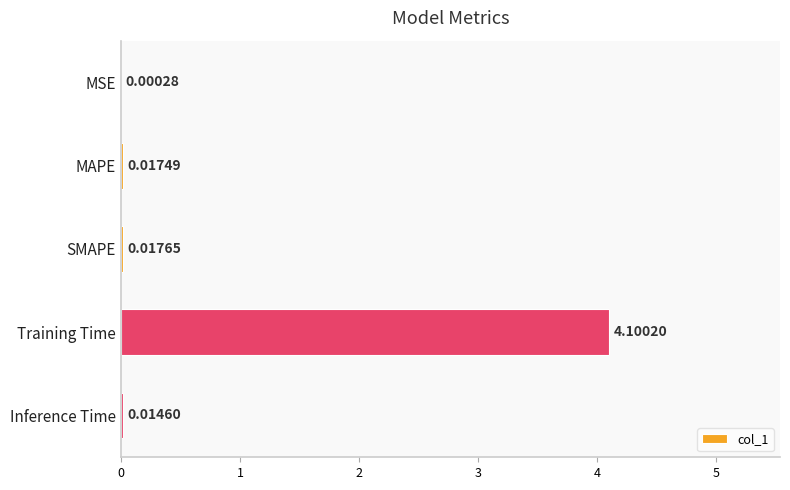

What is the change in value from Training Time to Inference Time?

-4.1